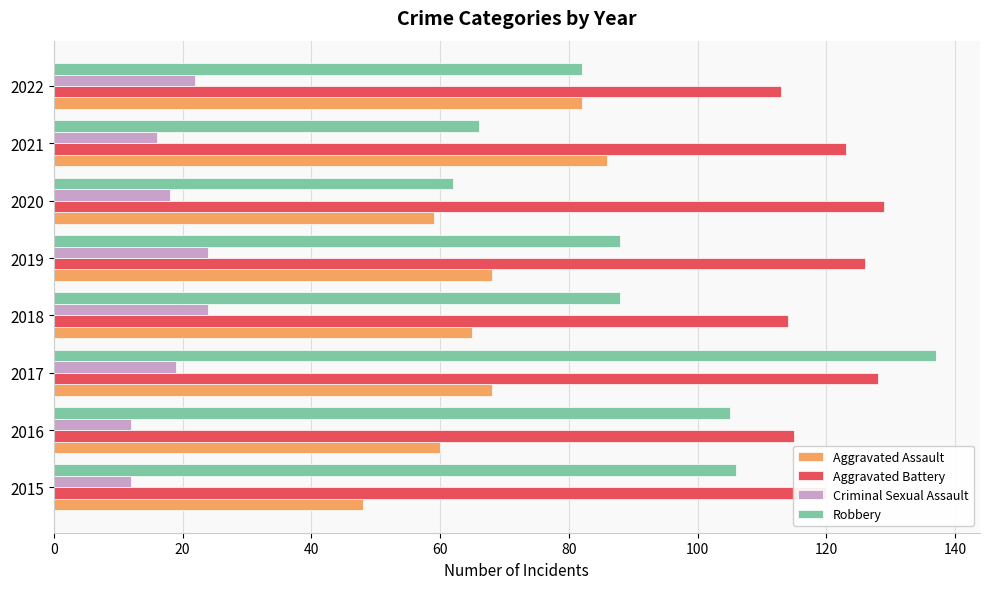

True or false: Aggravated Battery has a value of 123 at 2021.

True